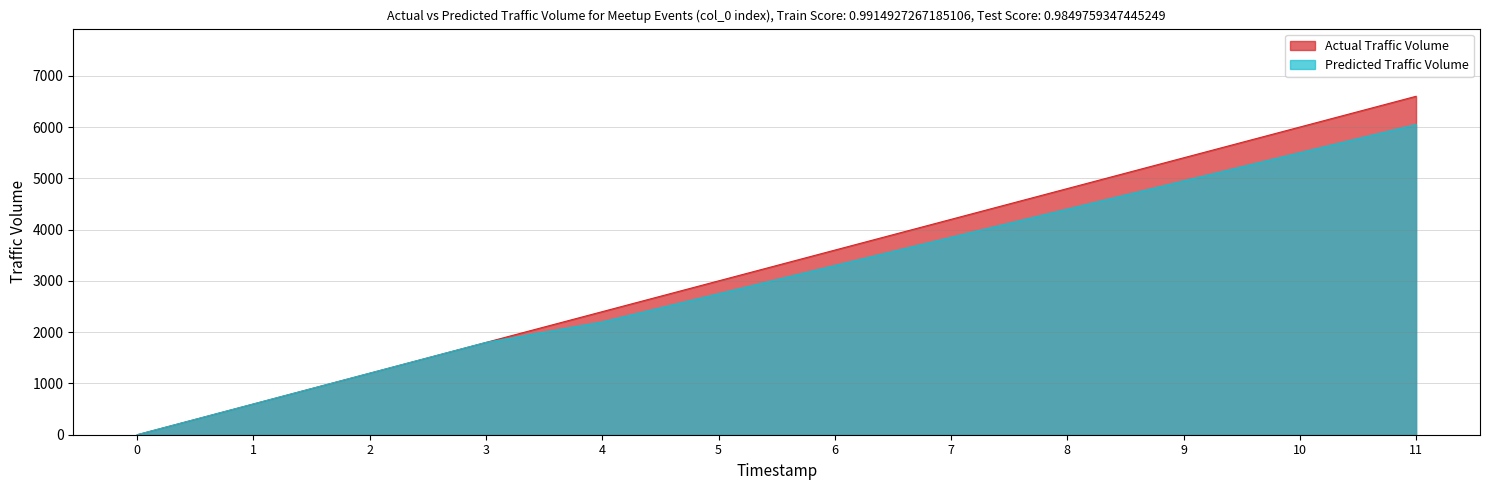

At which label does Actual Traffic Volume reach its peak?

11